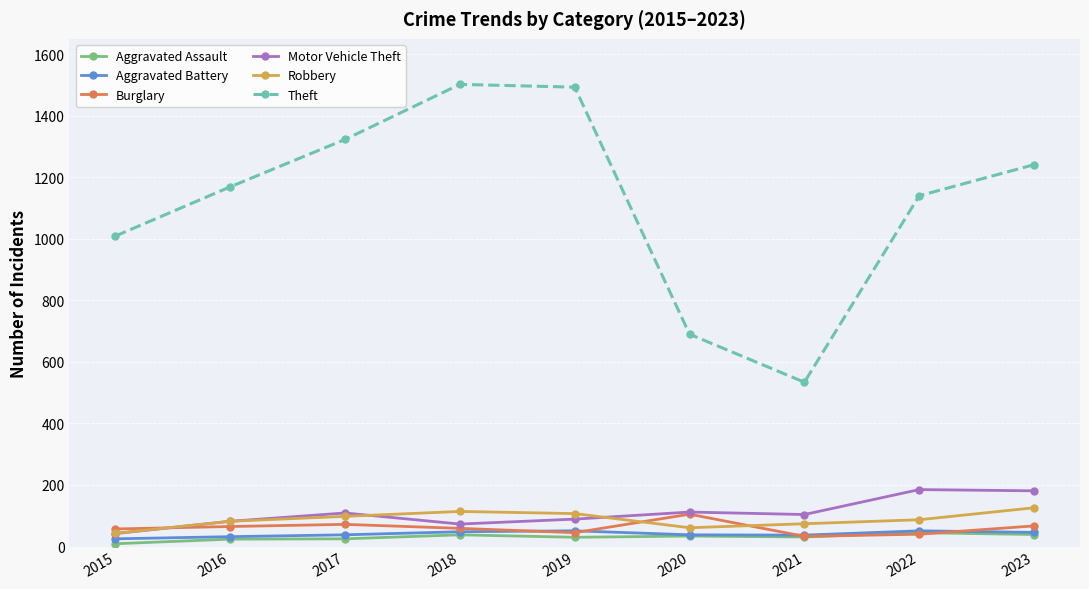

True or false: Motor Vehicle Theft and Theft cross at least once.

False